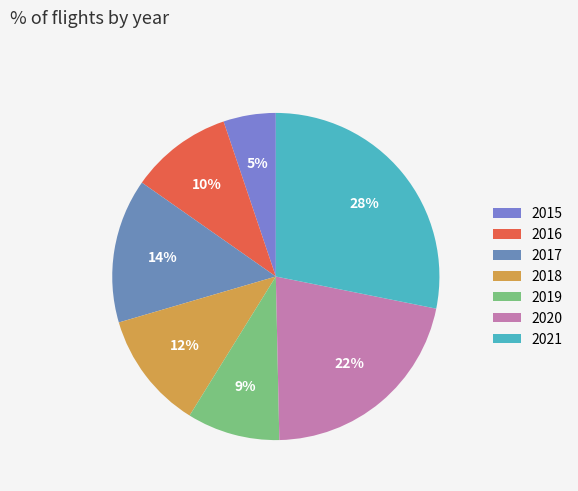

To the nearest percent, what percentage of the pie is 2018?

12%